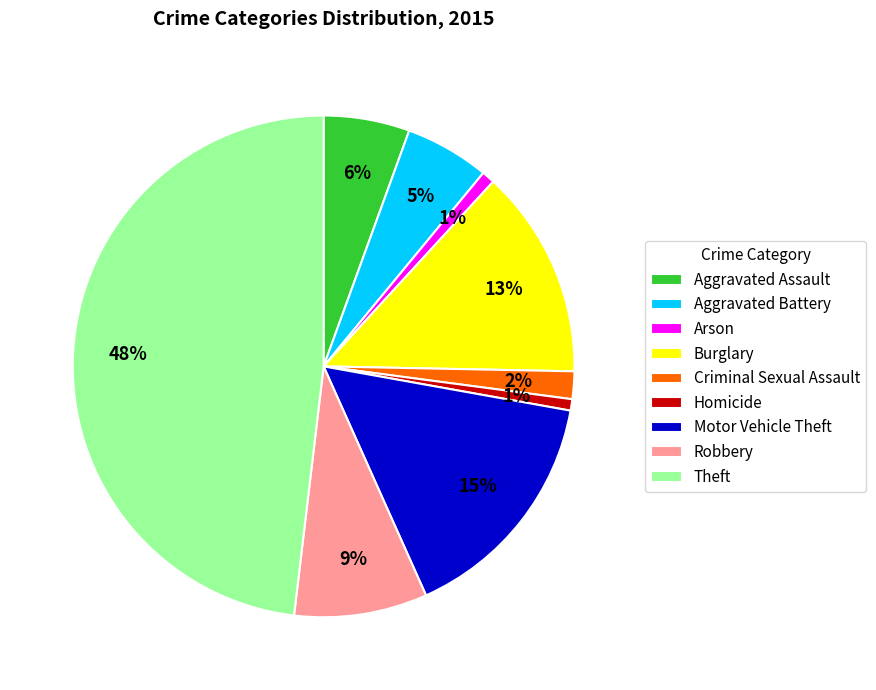

What is the largest slice in the pie chart?

Theft